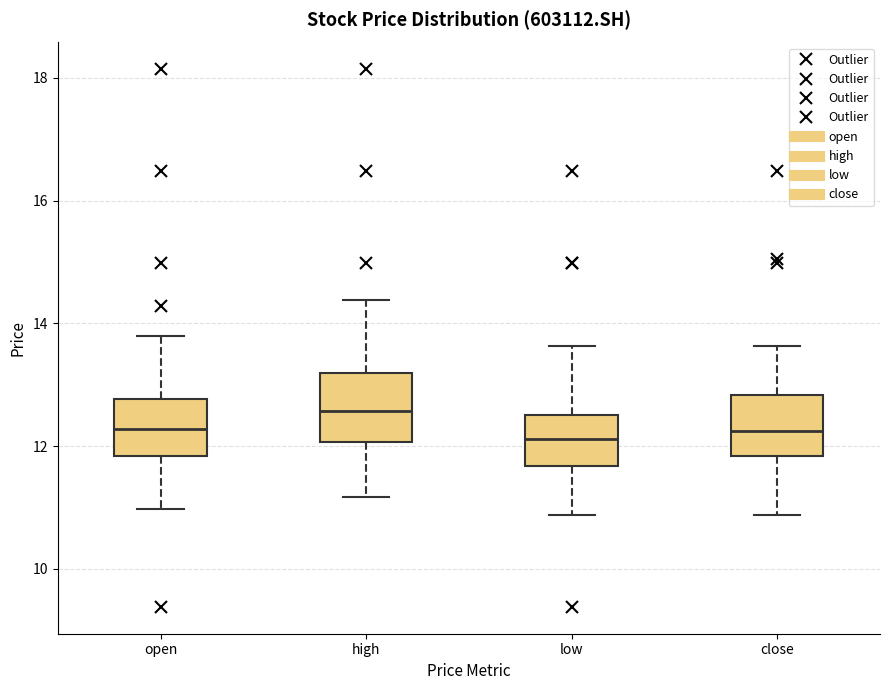

Which box has the highest median line?

high